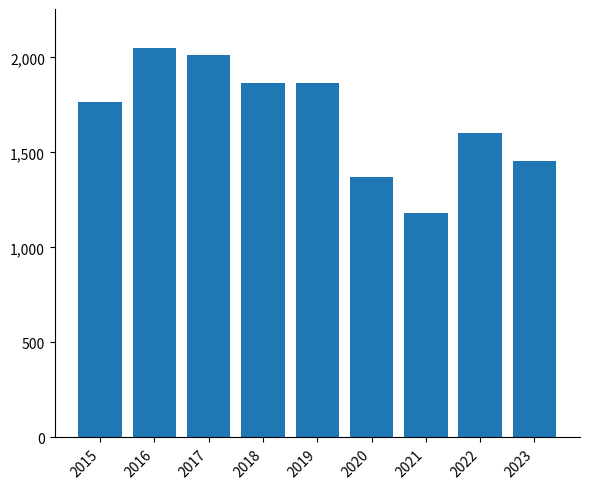

What is the sum of all values?

15169